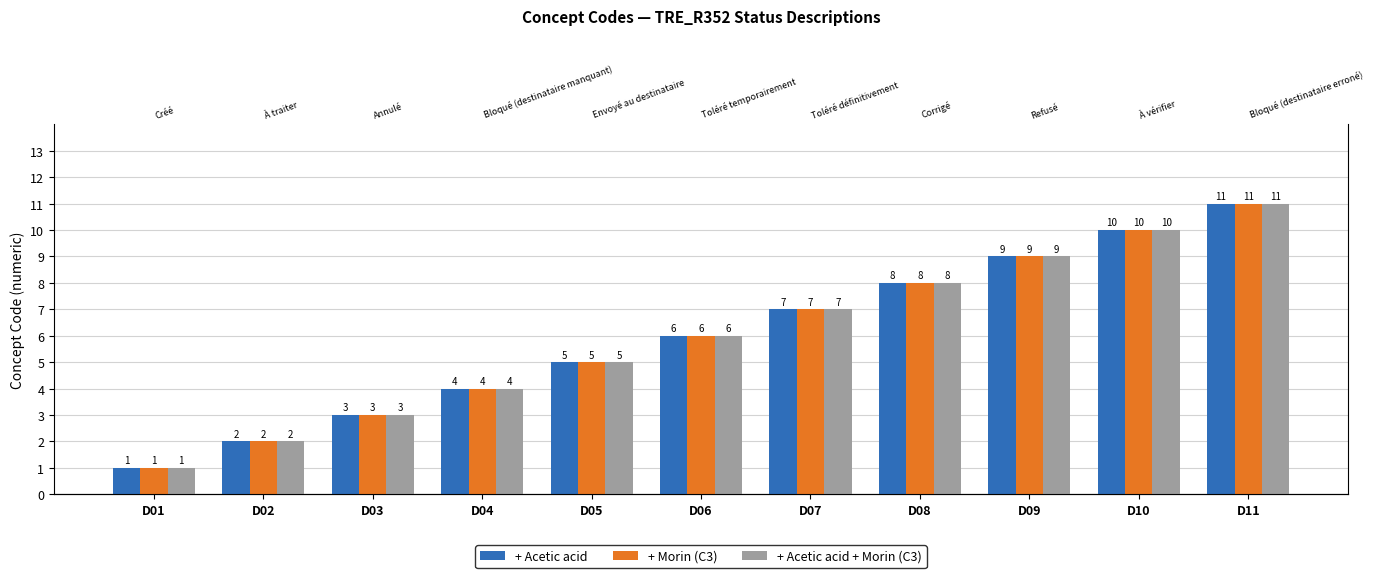

Reading left to right, extract all data points from this chart.

+ Acetic acid: D01=1	D02=2	D03=3	D04=4	D05=5	D06=6	D07=7	D08=8	D09=9	D10=10	D11=11
+ Morin (C3): D01=1	D02=2	D03=3	D04=4	D05=5	D06=6	D07=7	D08=8	D09=9	D10=10	D11=11
+ Acetic acid + Morin (C3): D01=1	D02=2	D03=3	D04=4	D05=5	D06=6	D07=7	D08=8	D09=9	D10=10	D11=11